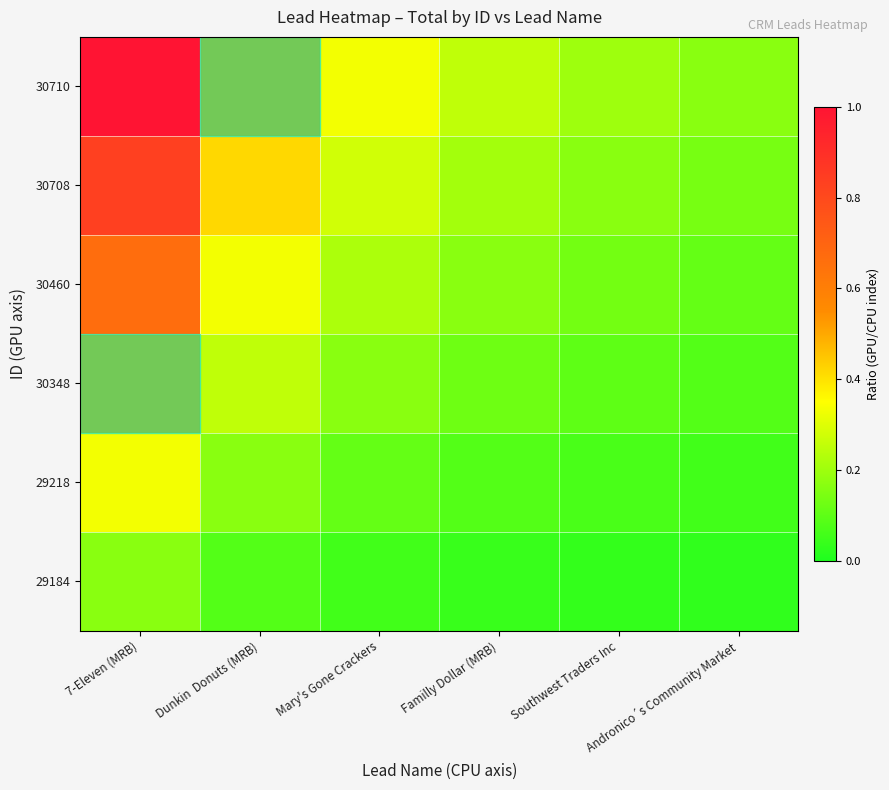

Reading left to right, extract all data points from this chart.

30710: 7-Eleven (MRB)=1.0	Dunkin  Donuts (MRB)=0.5	Mary's Gone Crackers=0.3	Familly Dollar (MRB)=0.2	Southwest Traders Inc=0.2	Andronico´s Community Market=0.2
30708: 7-Eleven (MRB)=0.8	Dunkin  Donuts (MRB)=0.4	Mary's Gone Crackers=0.3	Familly Dollar (MRB)=0.2	Southwest Traders Inc=0.2	Andronico´s Community Market=0.1
30460: 7-Eleven (MRB)=0.7	Dunkin  Donuts (MRB)=0.3	Mary's Gone Crackers=0.2	Familly Dollar (MRB)=0.2	Southwest Traders Inc=0.1	Andronico´s Community Market=0.1
30348: 7-Eleven (MRB)=0.5	Dunkin  Donuts (MRB)=0.2	Mary's Gone Crackers=0.2	Familly Dollar (MRB)=0.1	Southwest Traders Inc=0.1	Andronico´s Community Market=0.1
29218: 7-Eleven (MRB)=0.3	Dunkin  Donuts (MRB)=0.2	Mary's Gone Crackers=0.1	Familly Dollar (MRB)=0.1	Southwest Traders Inc=0.1	Andronico´s Community Market=0.1
29184: 7-Eleven (MRB)=0.2	Dunkin  Donuts (MRB)=0.1	Mary's Gone Crackers=0.1	Familly Dollar (MRB)=0.0	Southwest Traders Inc=0.0	Andronico´s Community Market=0.0